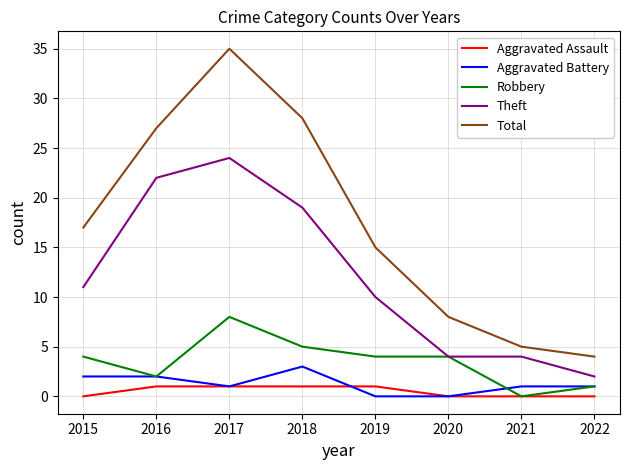

List the series in order of their peak value, lowest first.

Aggravated Assault, Aggravated Battery, Robbery, Theft, Total